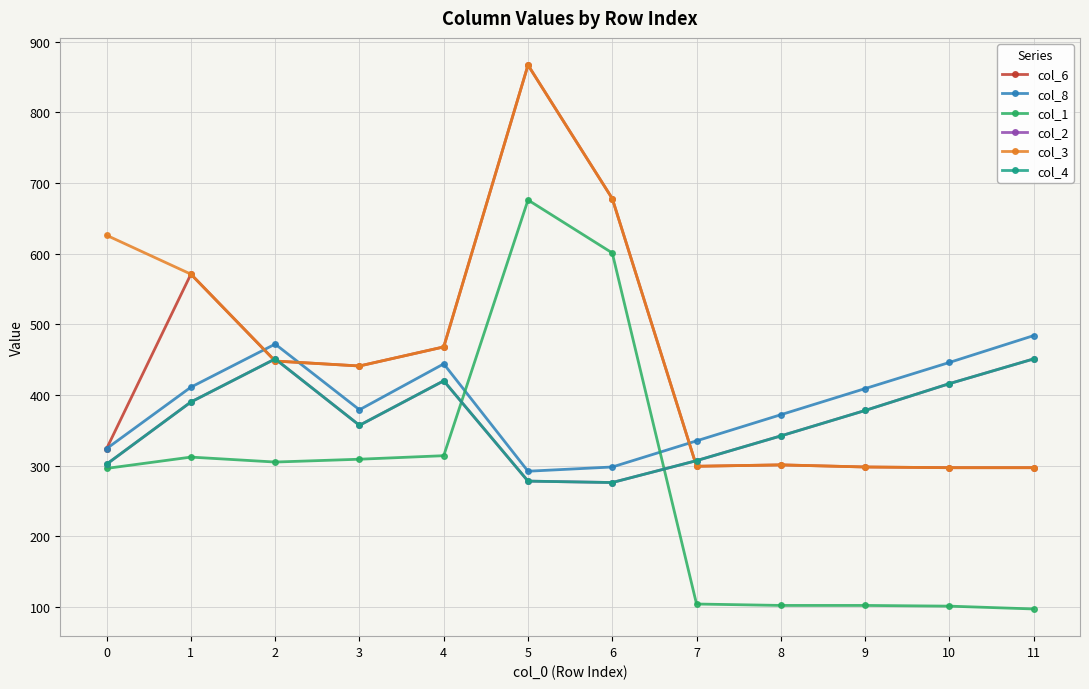

Does the chart have visible grid lines?

Yes